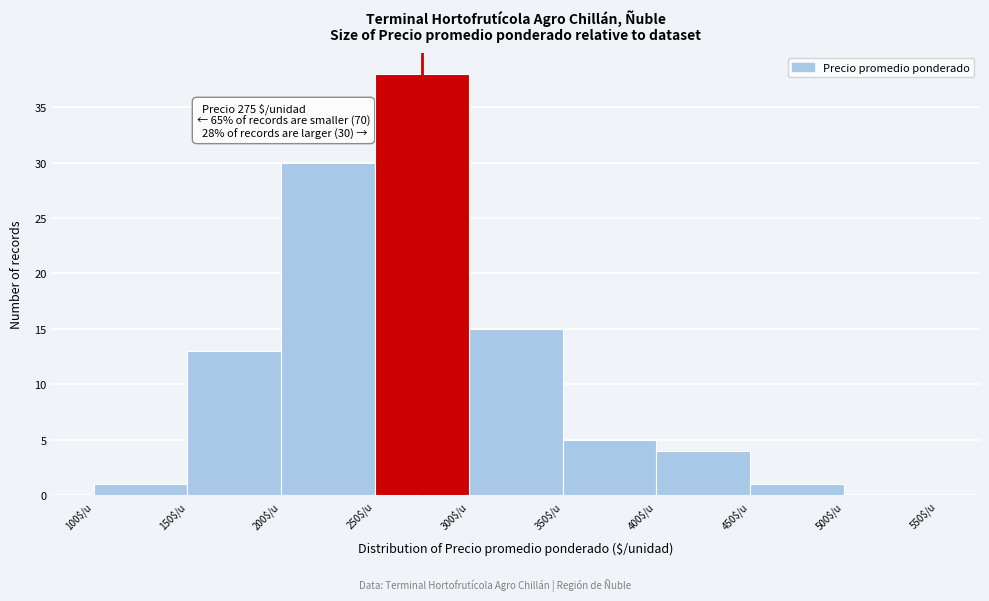

Over which range of the x-axis is the bar tallest?

250 to 300